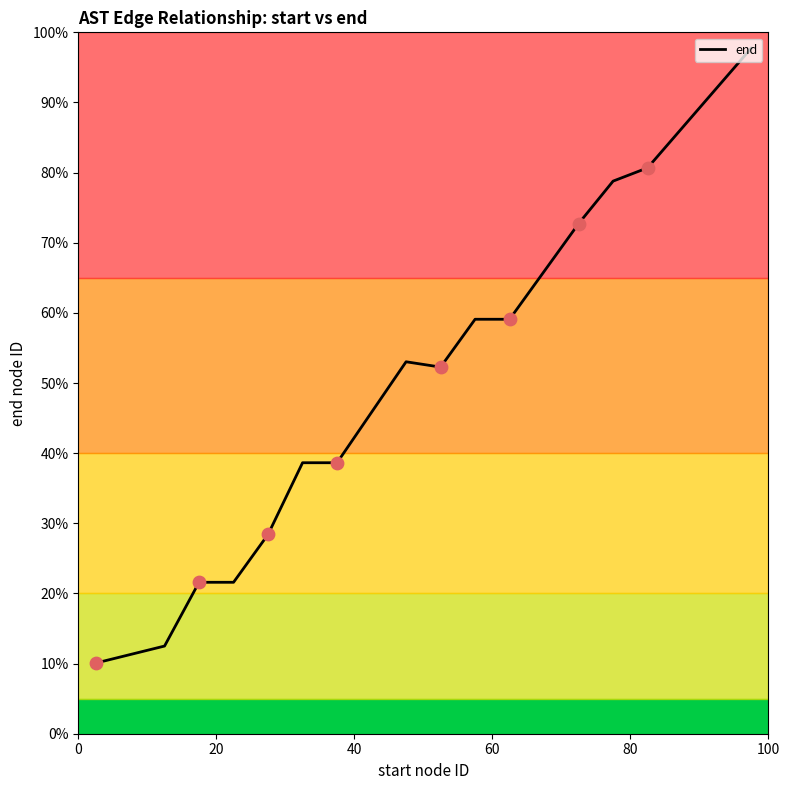

What is the minimum value shown in the chart?

10.1